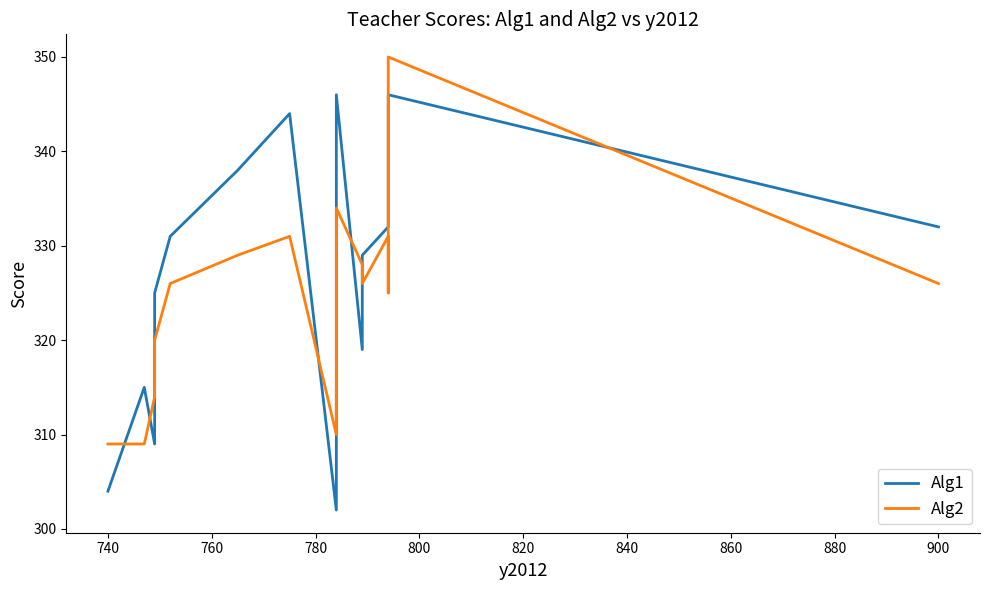

True or false: Alg2 has more than 1 interior local peaks.

True